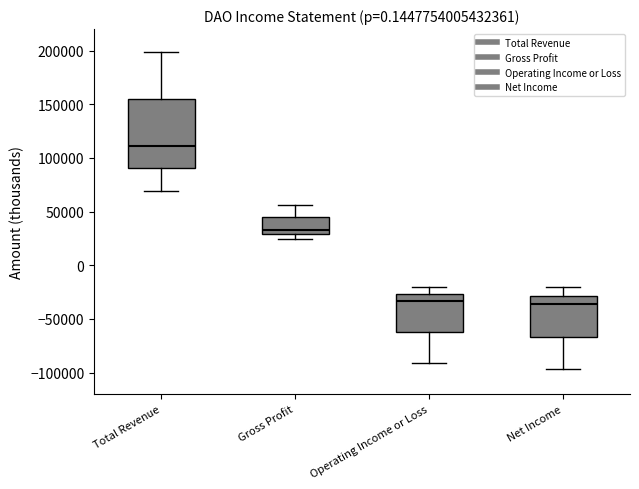

Which box is the tallest, from its lower edge to its upper edge?

Total Revenue